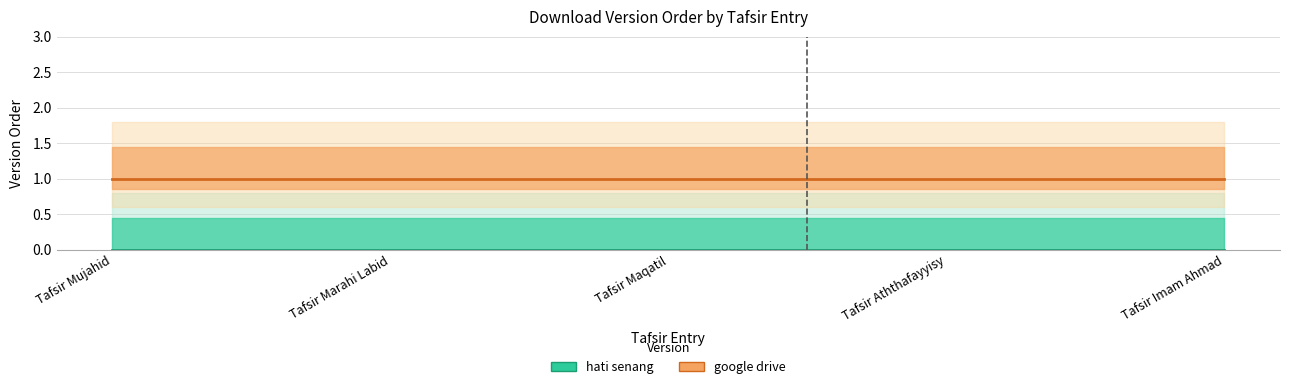

What is the total value across all series at Tafsir Aththafayyisy?

1